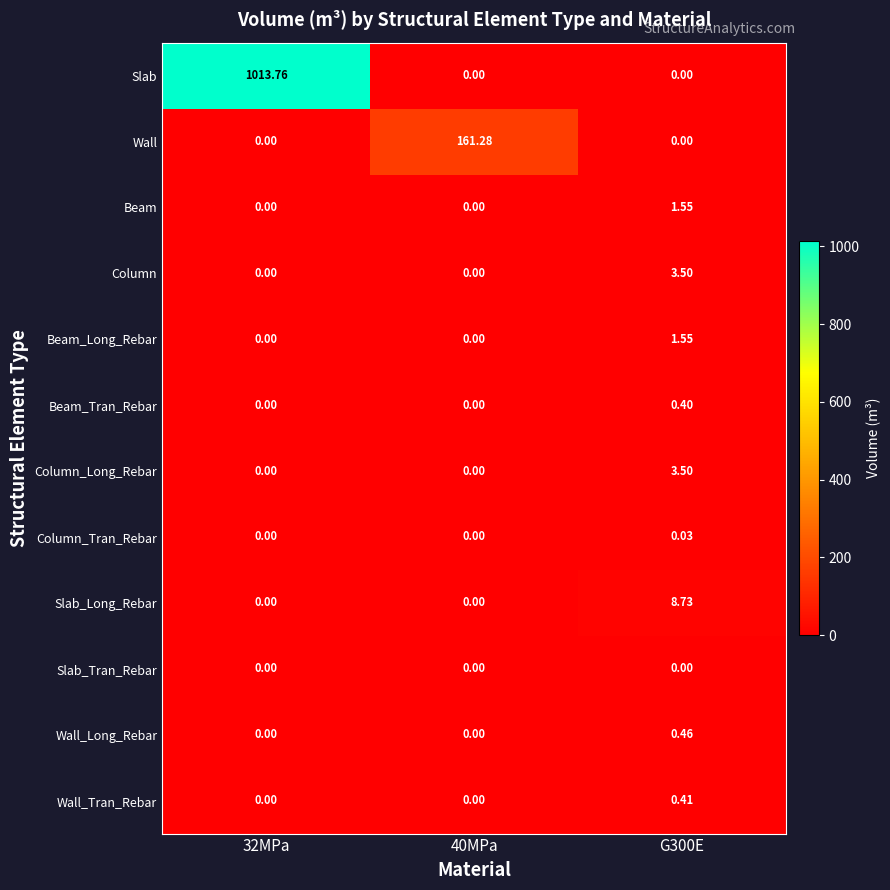

Which series changed the most between 32MPa and 40MPa?

Slab